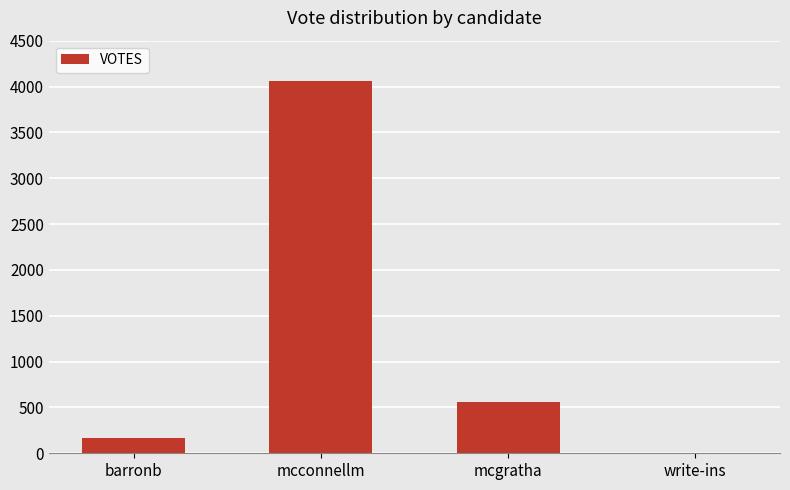

What is the change in value from barronb to mcgratha?

+393